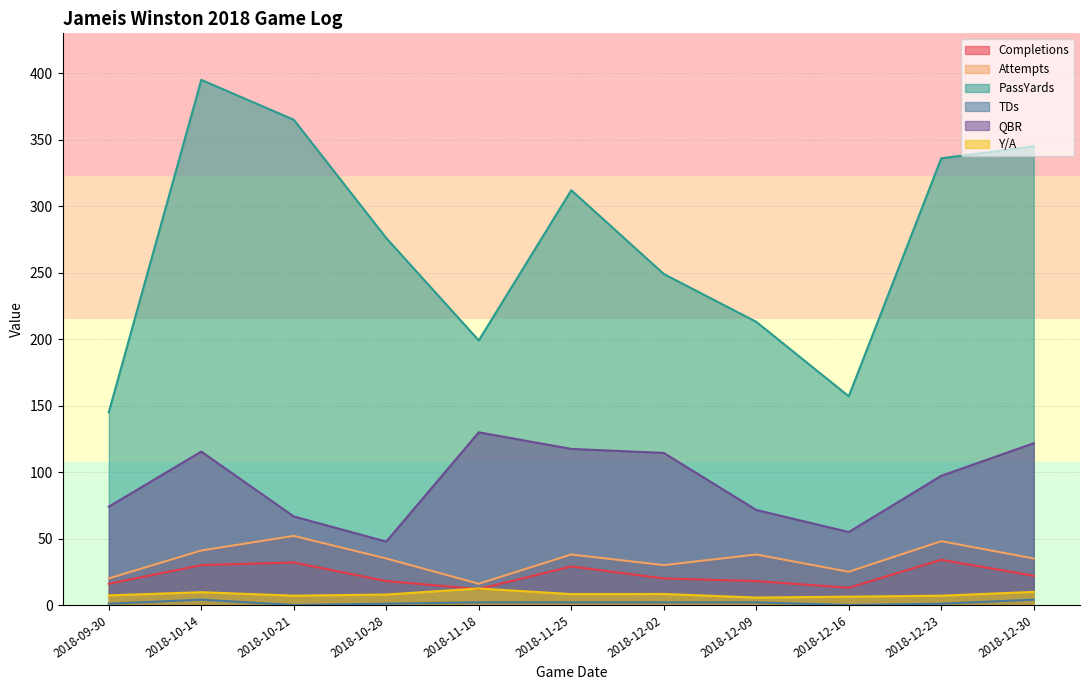

Rank the series at 2018-10-28 from highest to lowest value.

PassYards, QBR, Attempts, Completions, Y/A, TDs